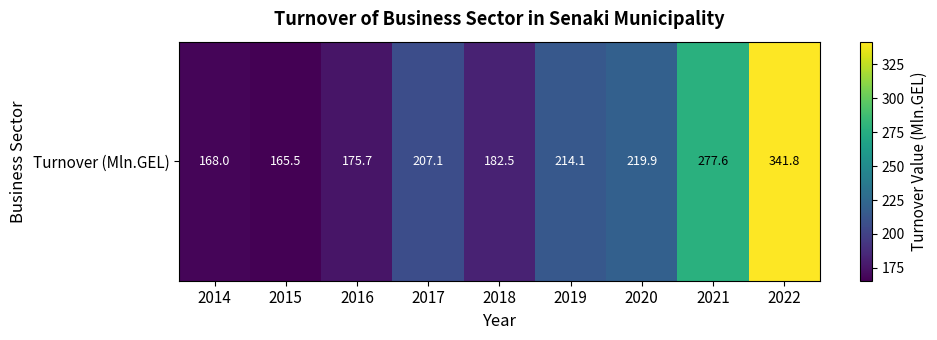

What is the approximate value at 2015?

165.5